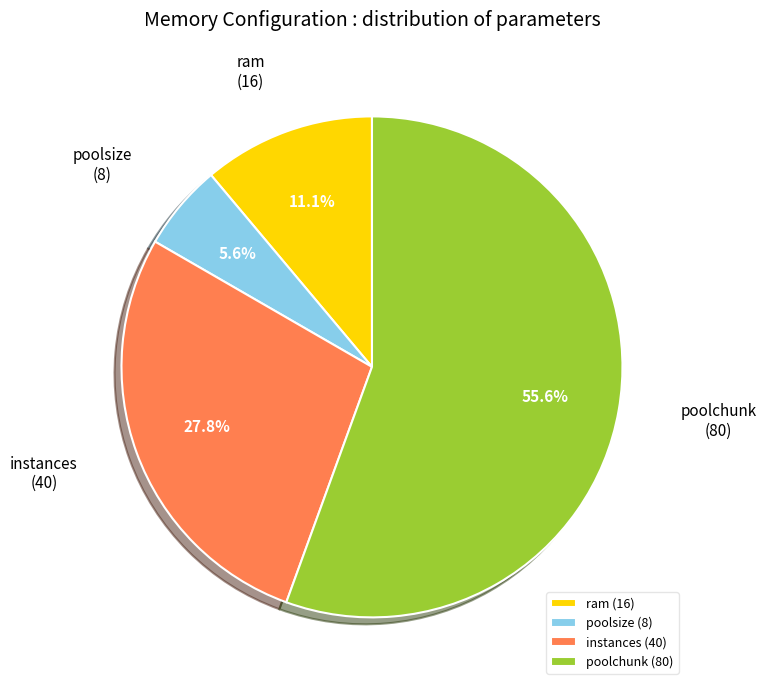

Which category has the smallest portion of the pie?

poolsize